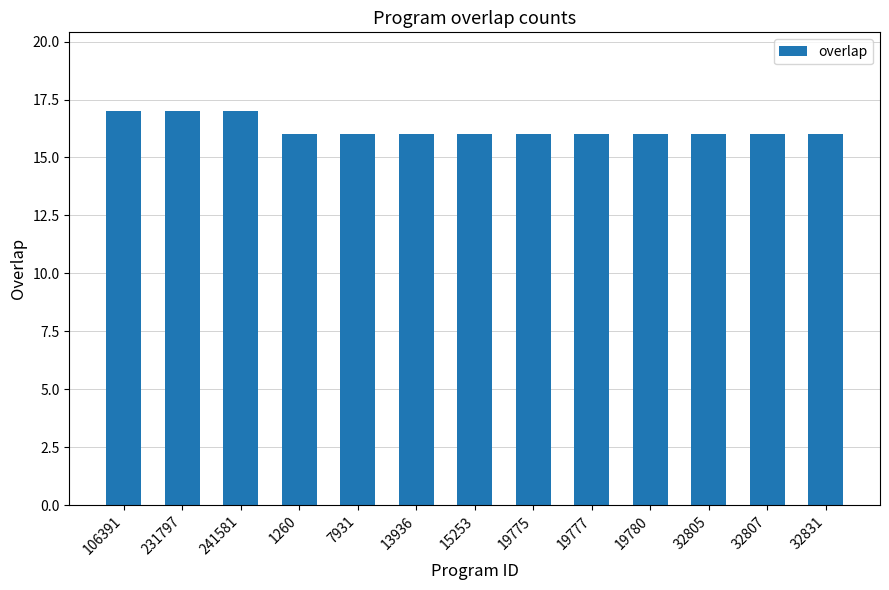

The chart shows a value of 24 at 1260. True or false?

False